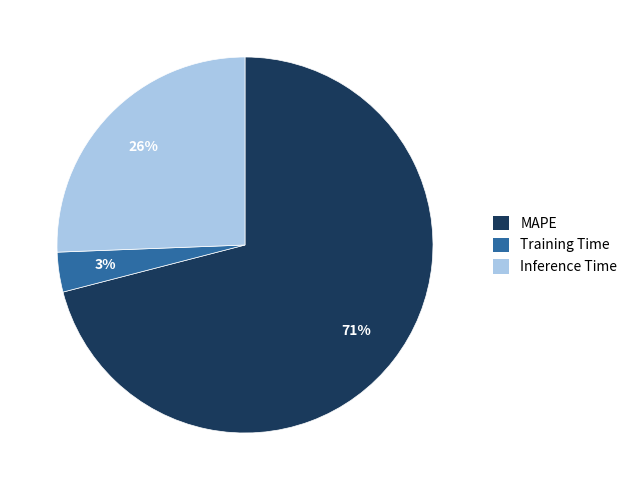

Which category accounts for the majority?

MAPE